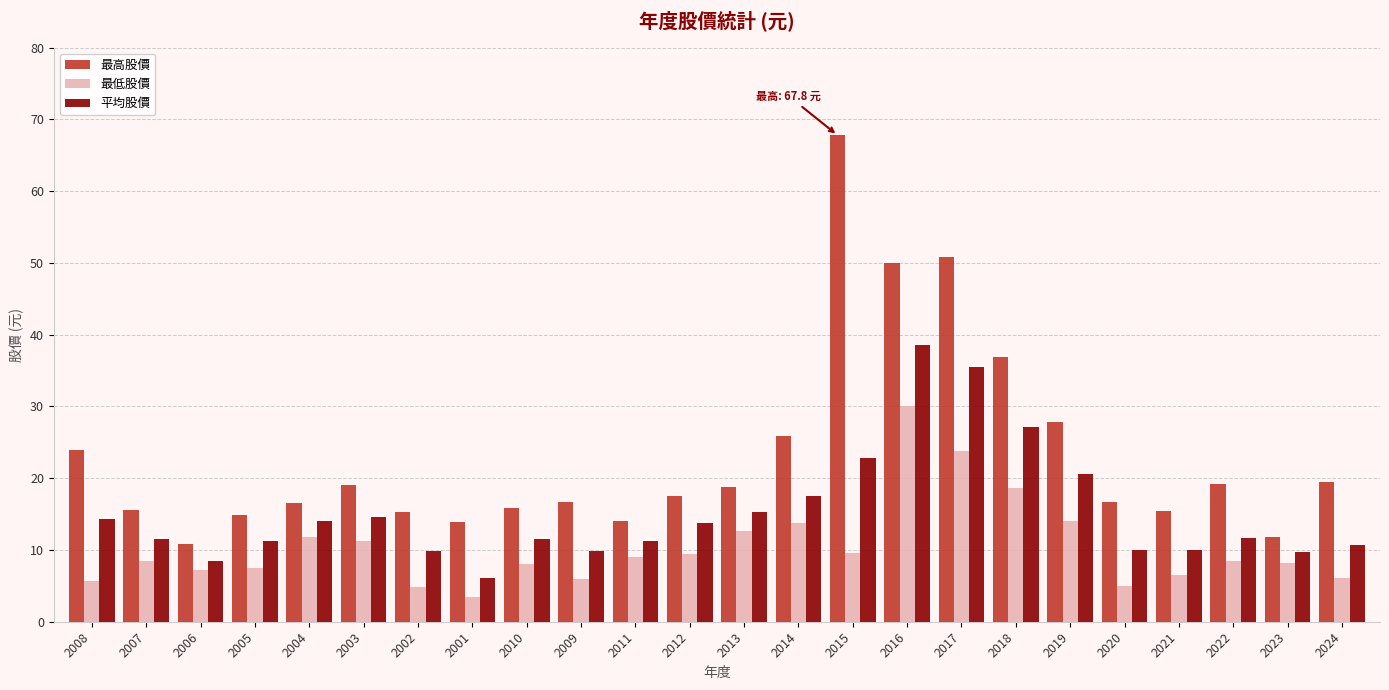

What is the difference between the highest and lowest values at 2023?

3.6